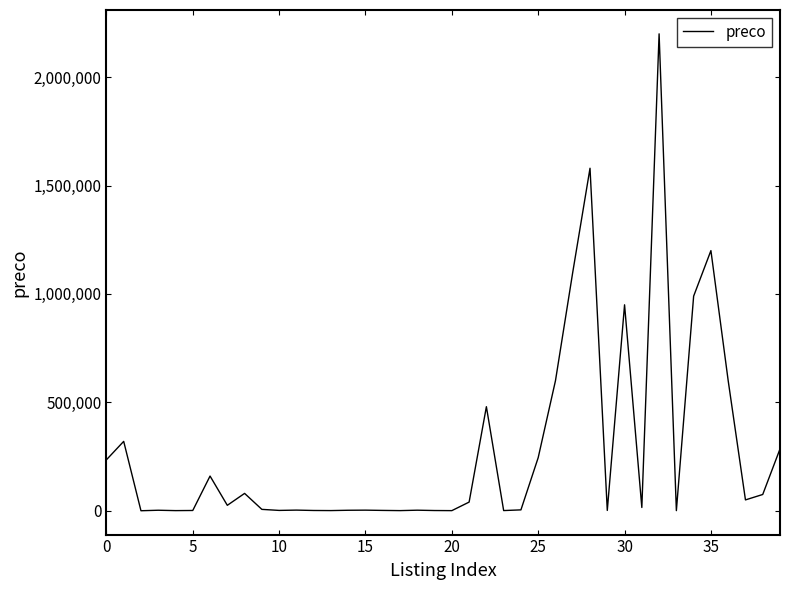

What is the average value?

281609